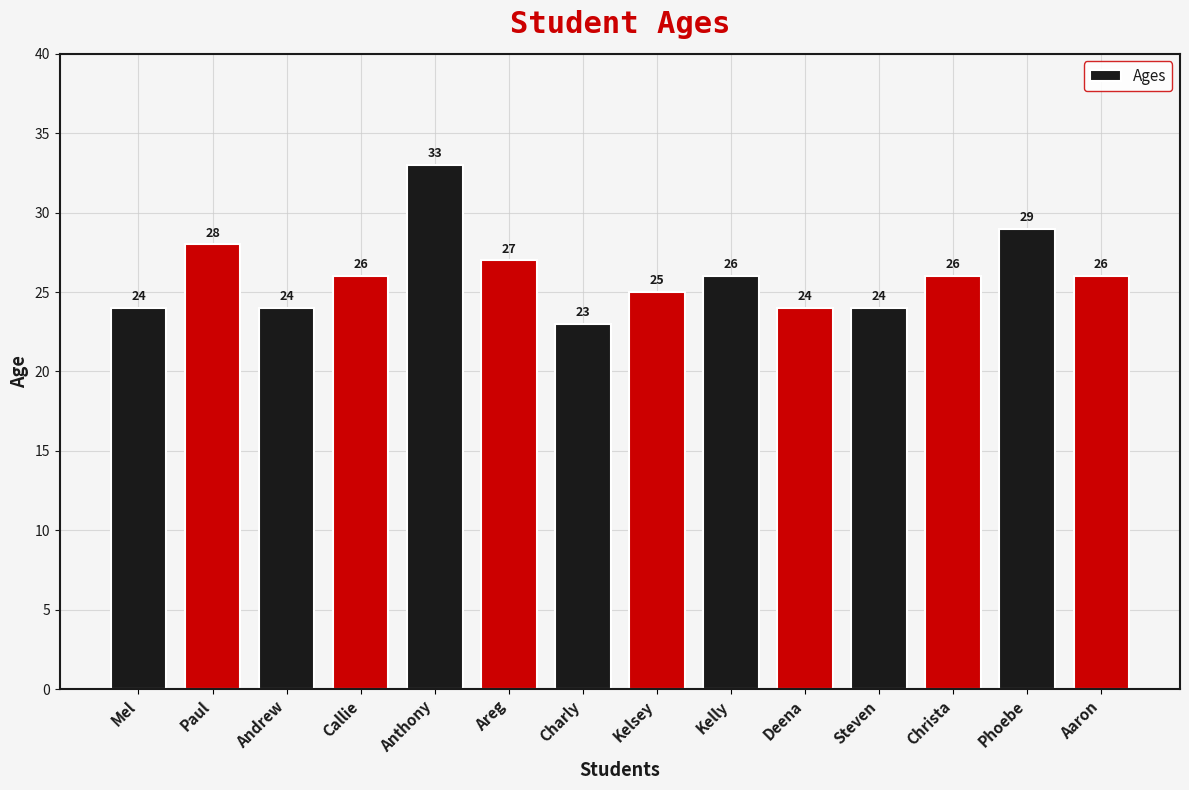

Reading right to left, list all the values displayed in this chart.

26	29	26	24	24	26	25	23	27	33	26	24	28	24